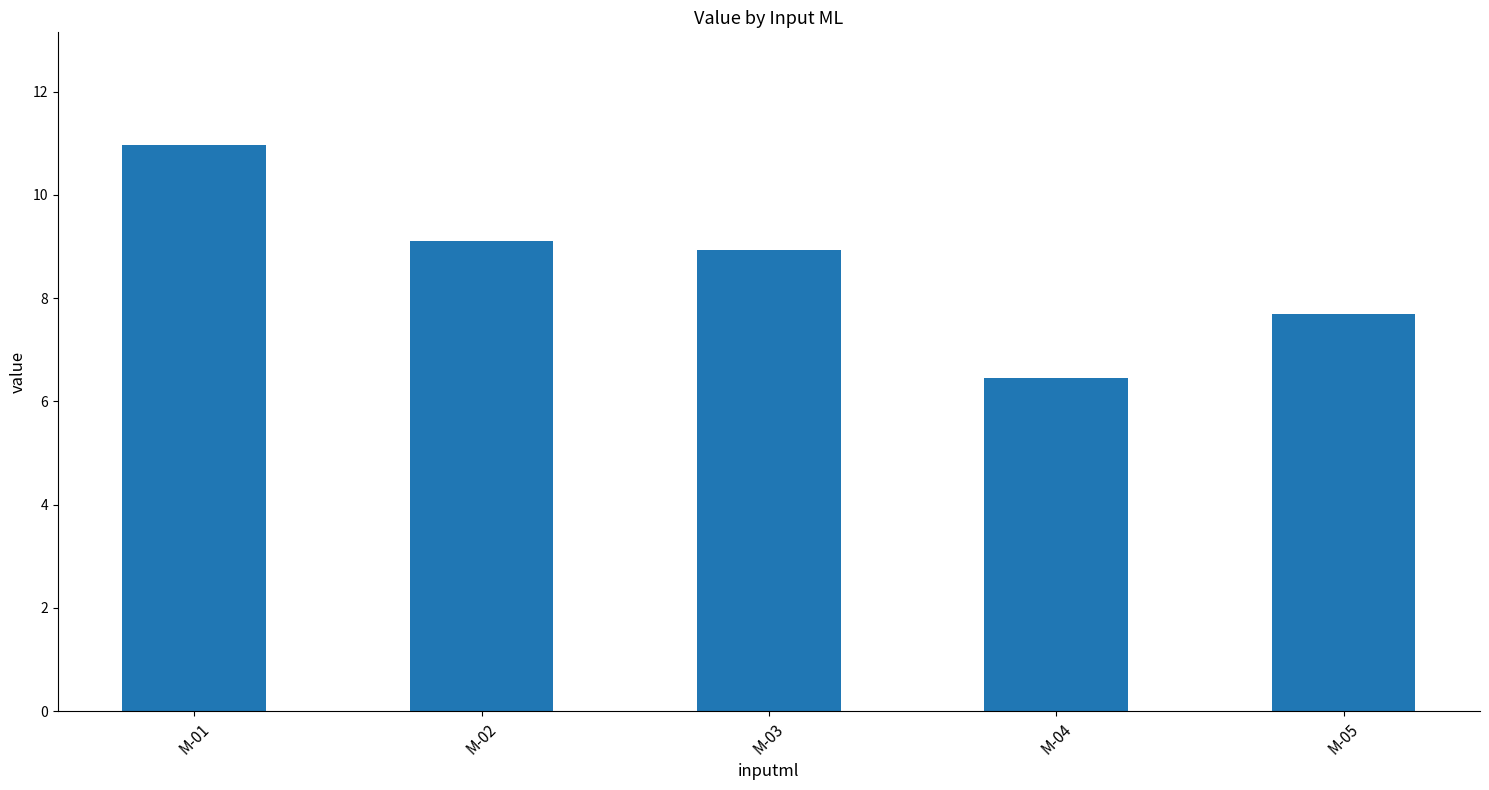

How many categories are shown in the chart?

5